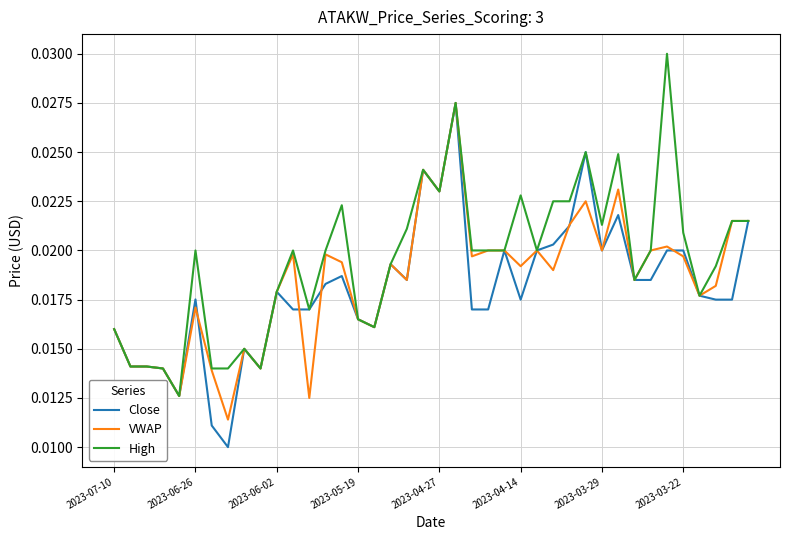

Which series has the largest total across all categories?

High